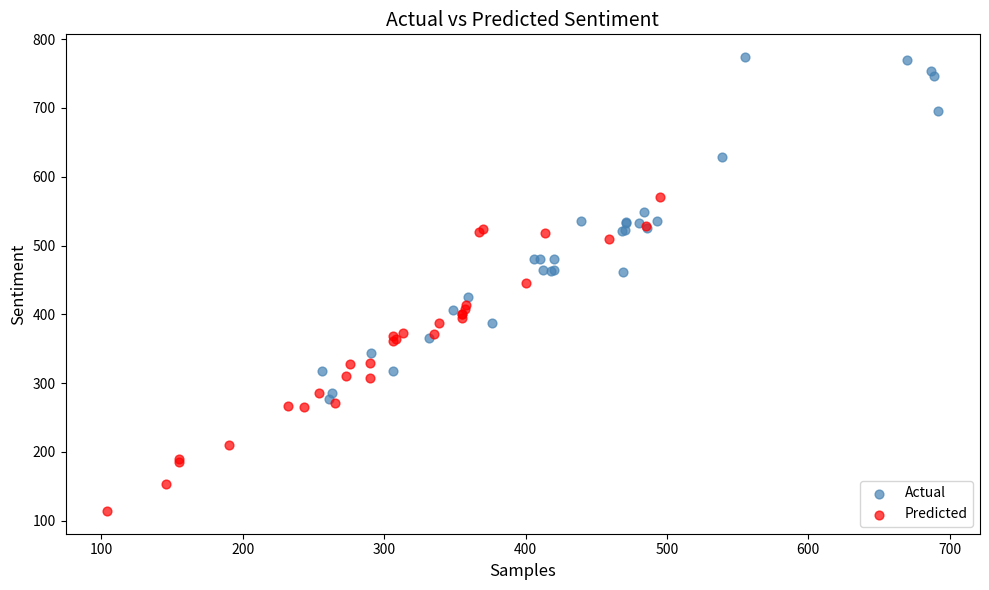

Which series contains the highest Y value?

Actual